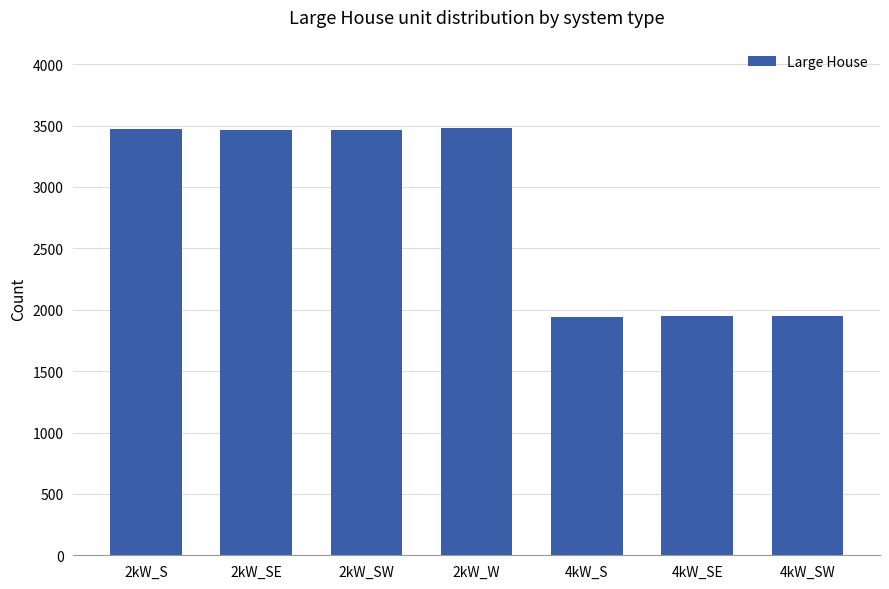

What is the greatest value displayed?

3481